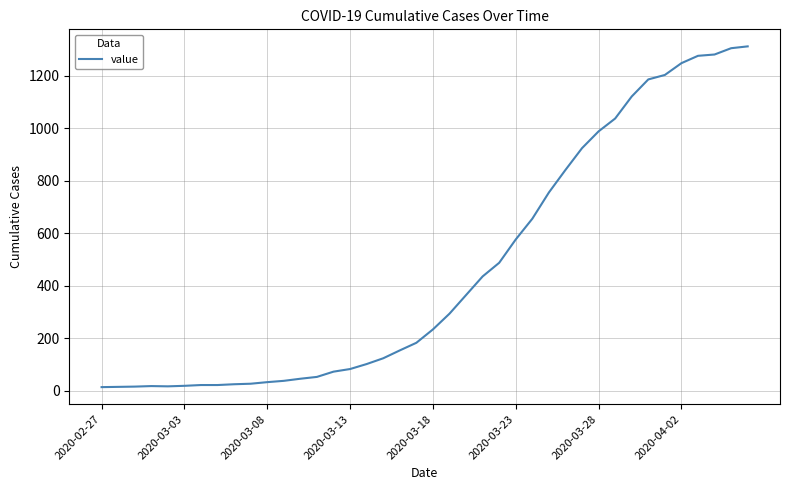

What is the difference between the maximum and minimum values?

1299